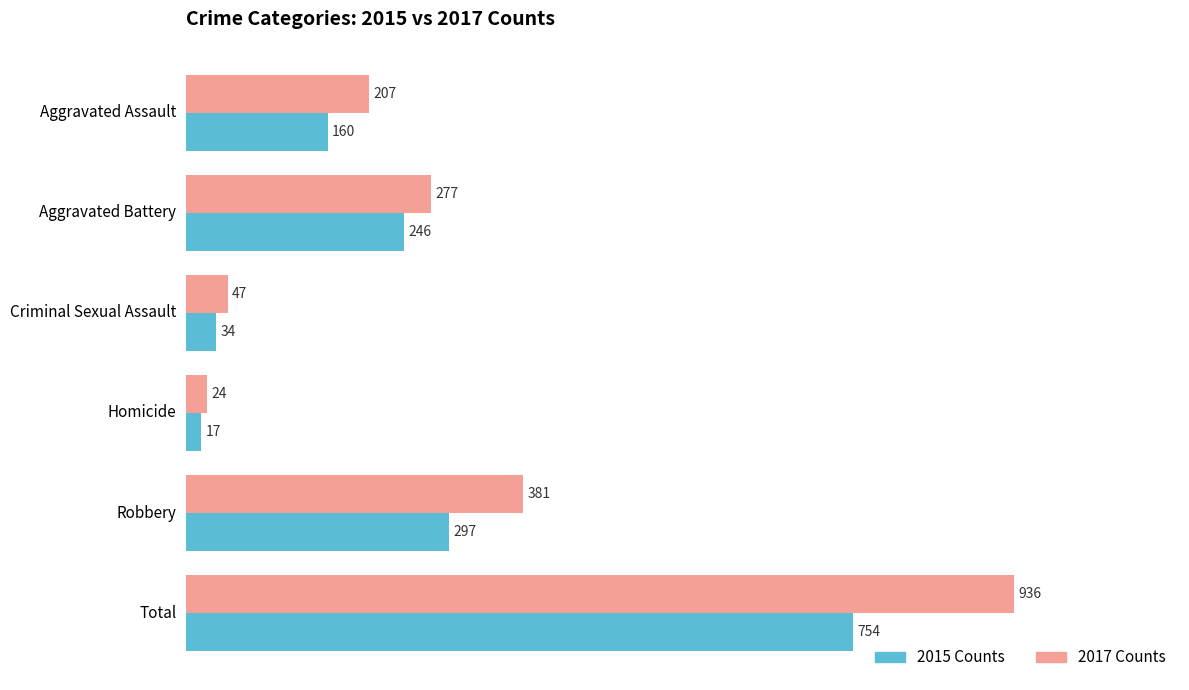

How many categories are shown in the chart?

6